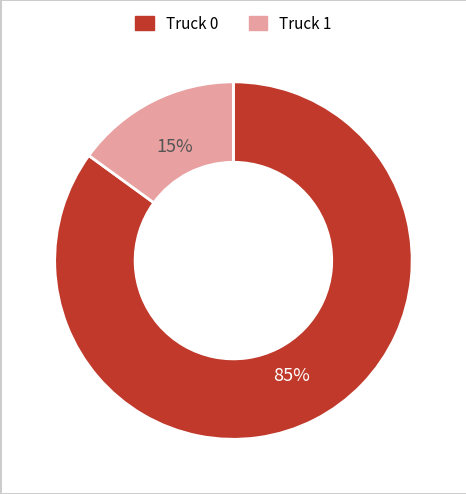

To the nearest percent, what is the combined percentage of Truck 0 and Truck 1?

100%